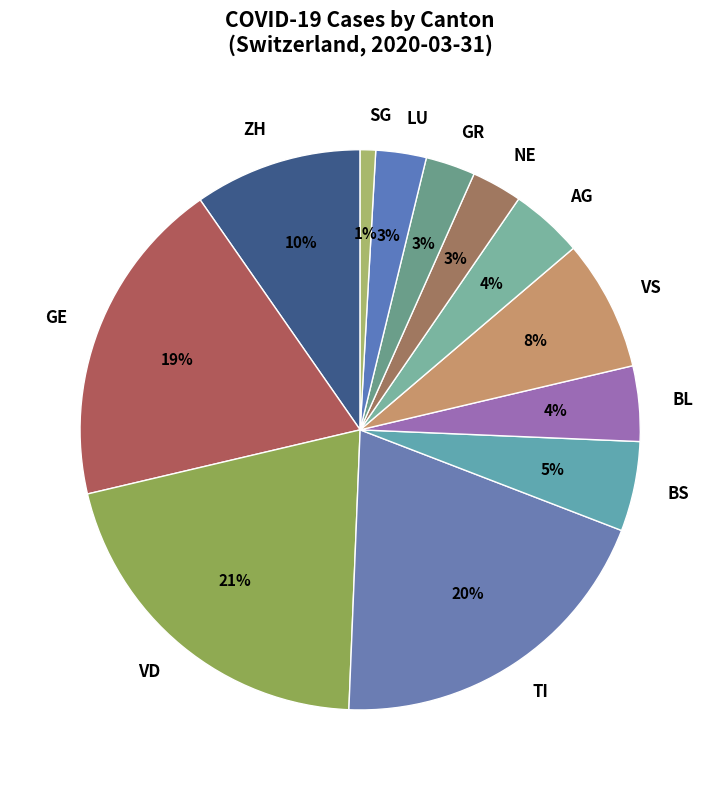

To the nearest percent, what portion does ZH represent?

10%